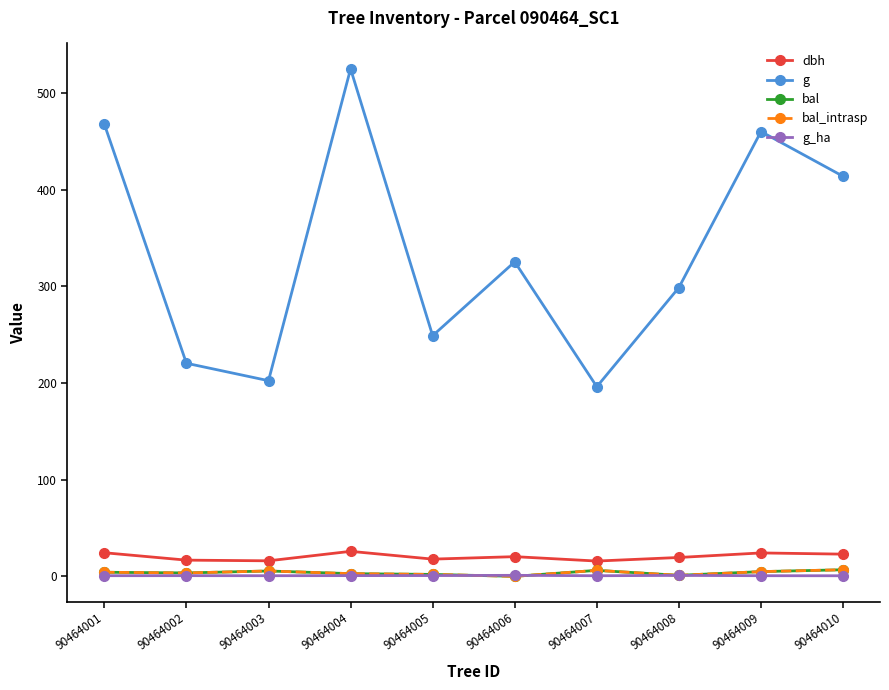

Is this an area chart (filled region under the line)?

No